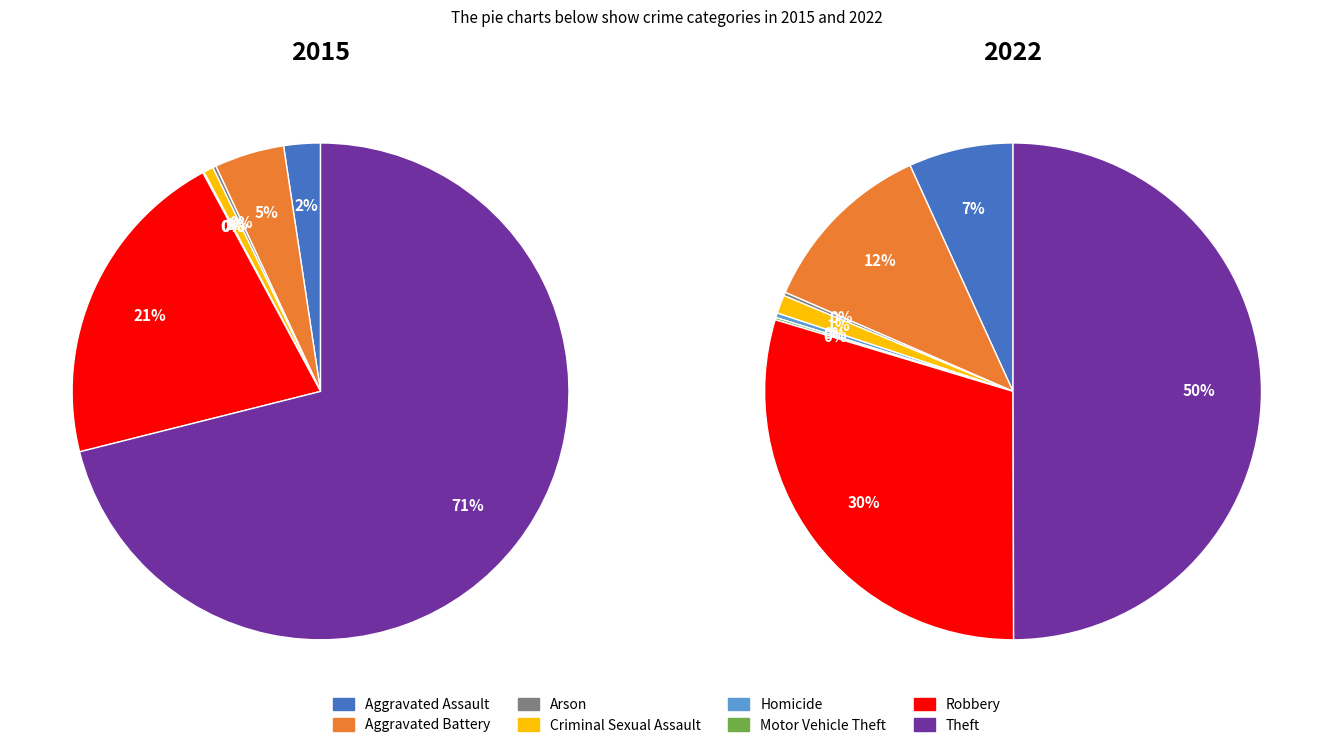

Count the number of slices in the pie.

8